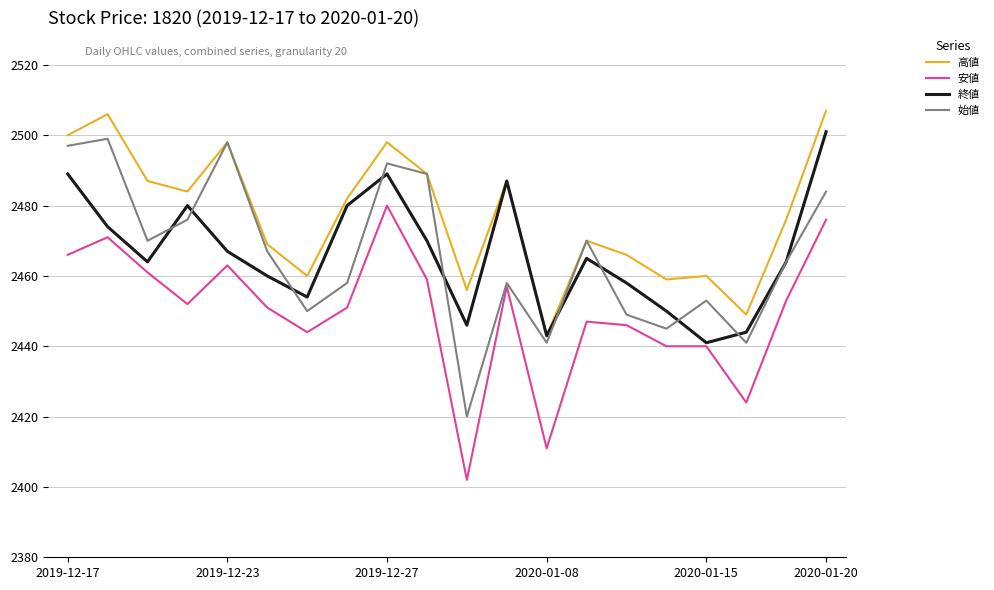

True or false: 高値 and 安値 intersect in this chart.

False